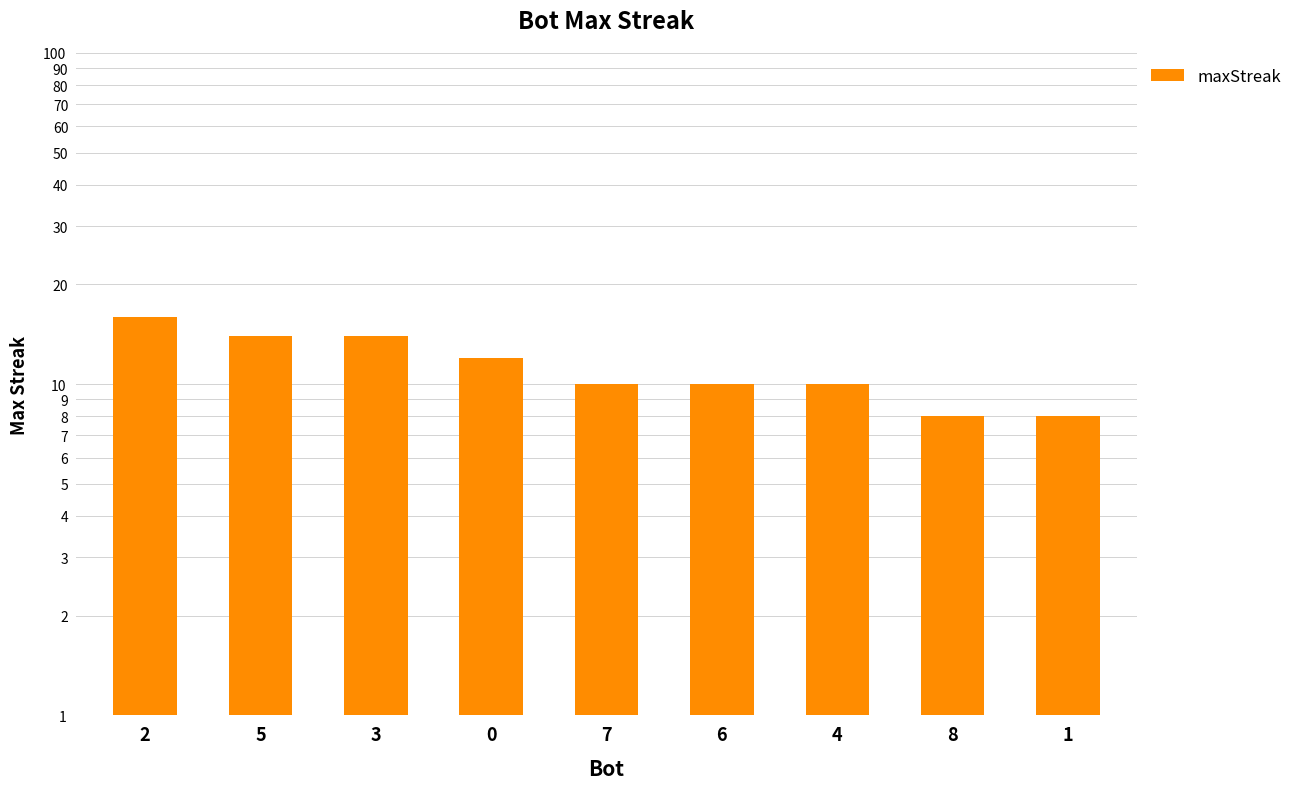

Rank the categories by value from highest to lowest.

2, 5, 3, 0, 7, 6, 4, 8, 1